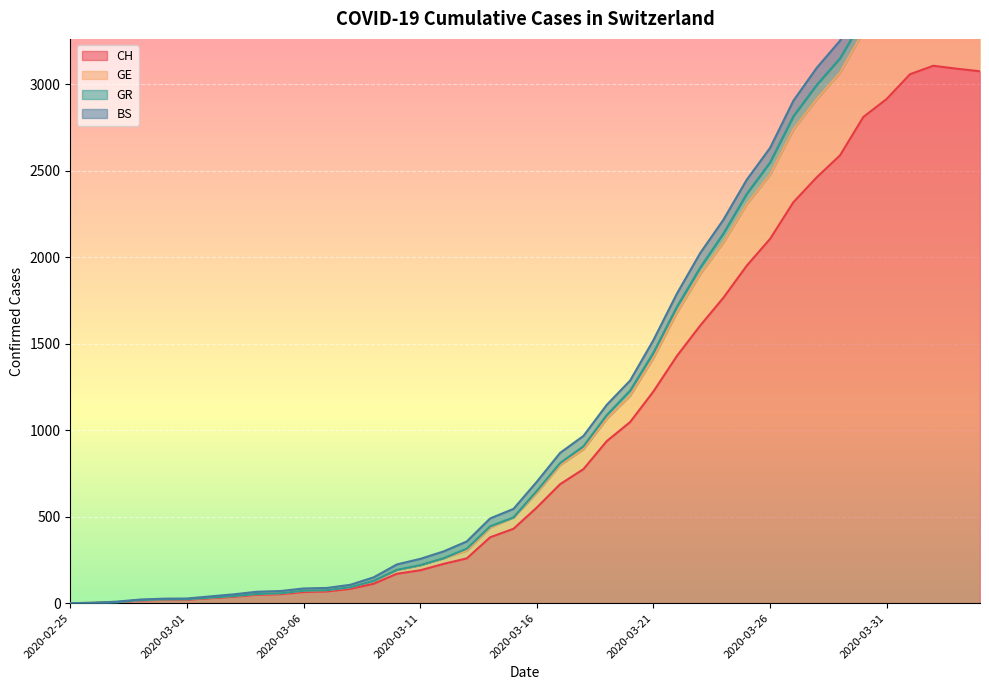

What is the greatest value displayed?

3861